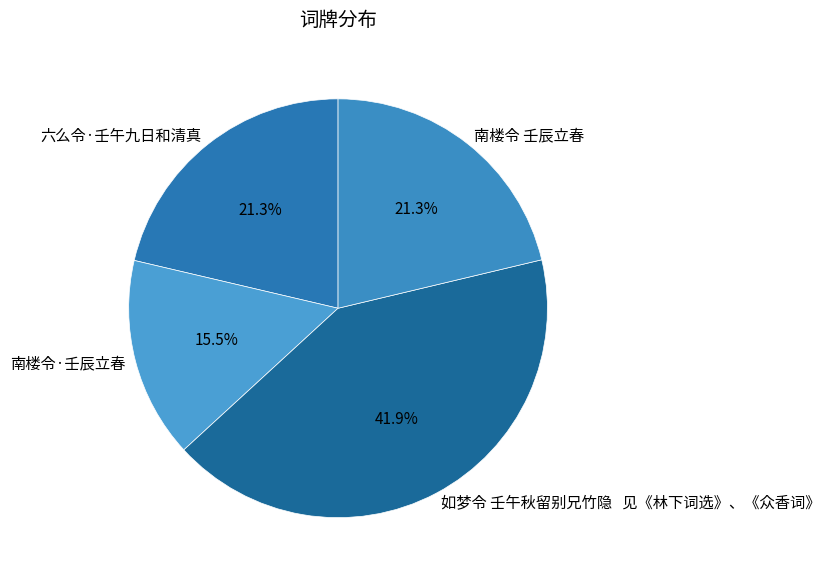

Count the number of slices in the pie.

4